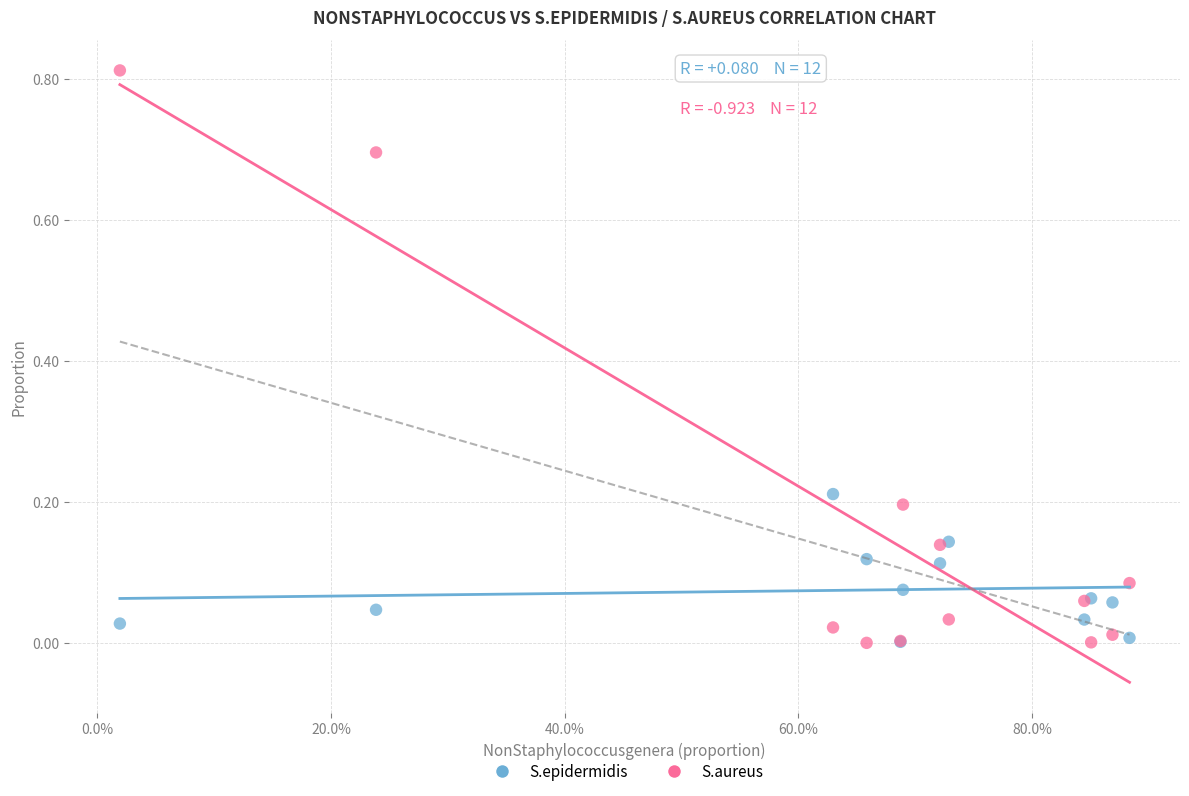

What are all the series names shown in the legend?

S.epidermidis, S.aureus